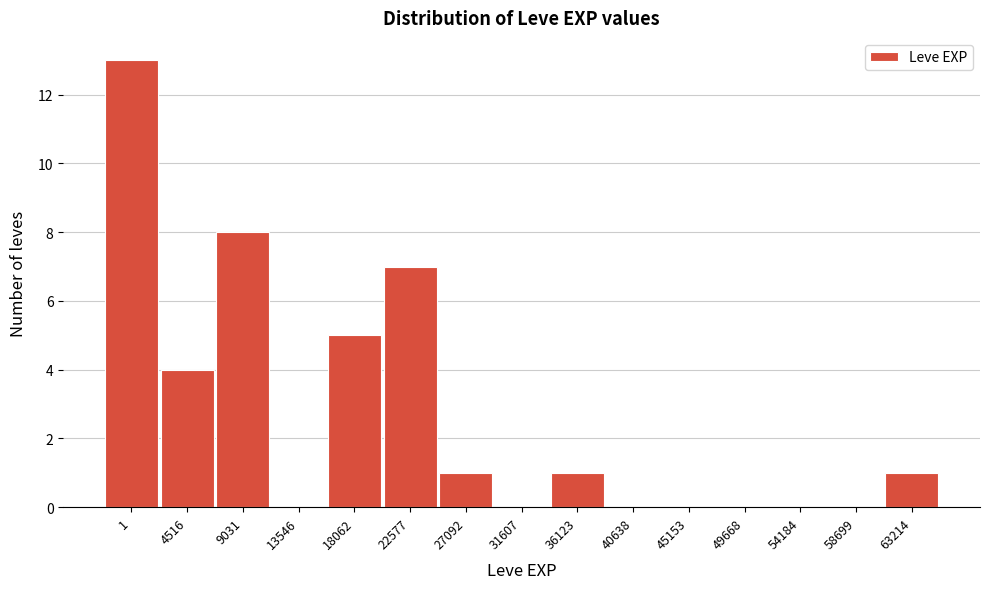

Reading left to right, extract all data points from this chart.

1=13	4516=4	9031=8	13546=0	18062=5	22577=7	27092=1	31607=0	36123=1	40638=0	45153=0	49668=0	54184=0	58699=0	63214=1